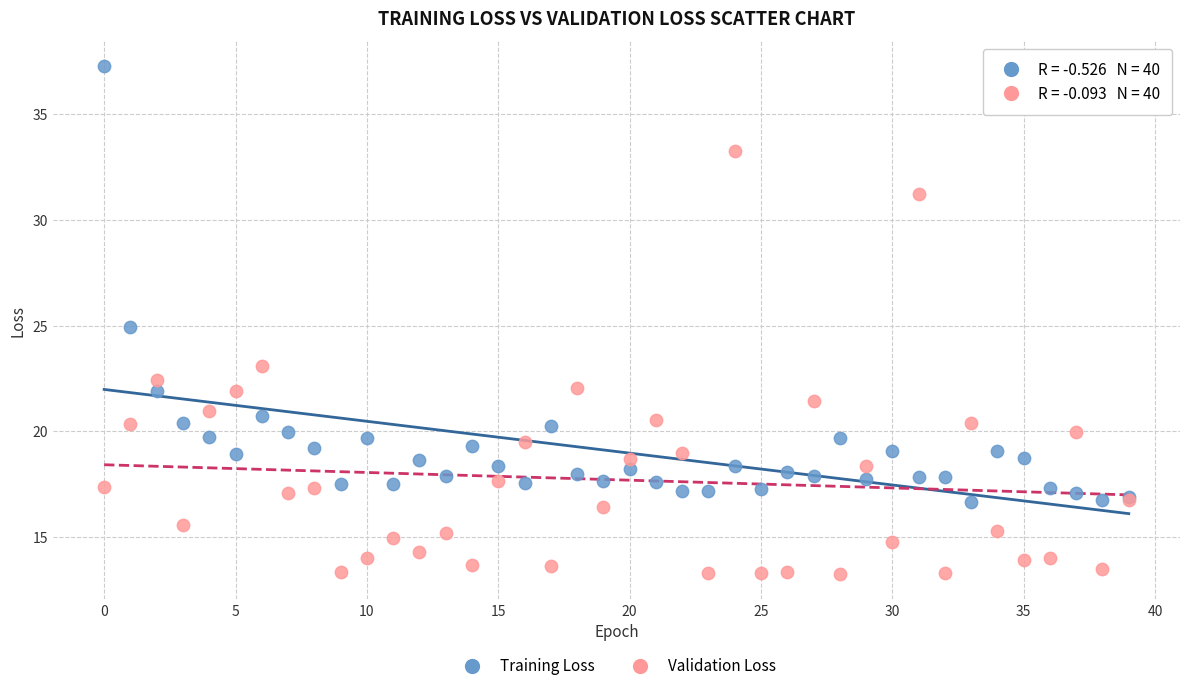

Which series has the widest spread of Y values?

Training Loss